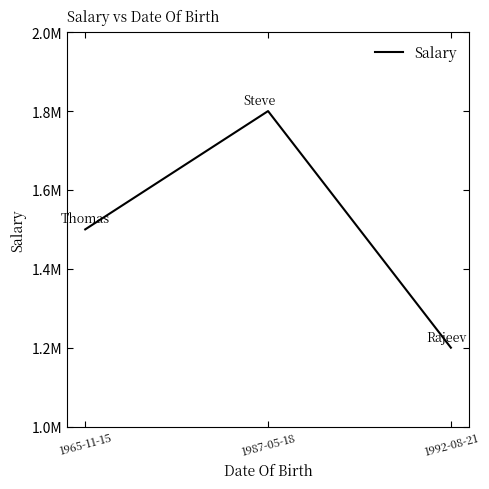

What is the label of the 2nd point from the right?

1987-05-18